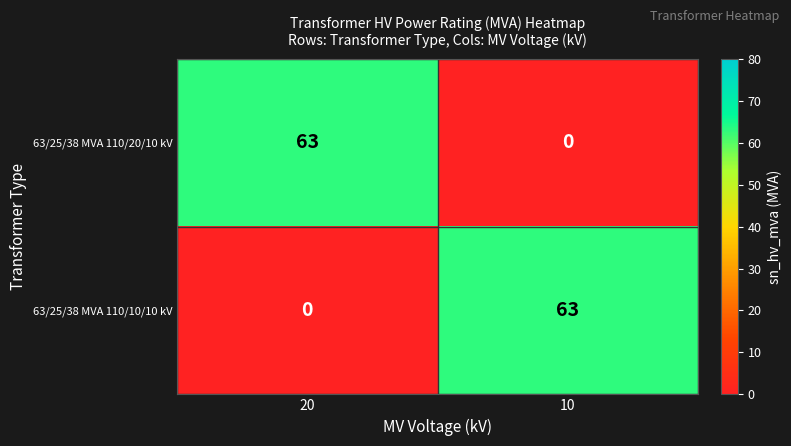

What is the difference between the highest and lowest values at 20?

63